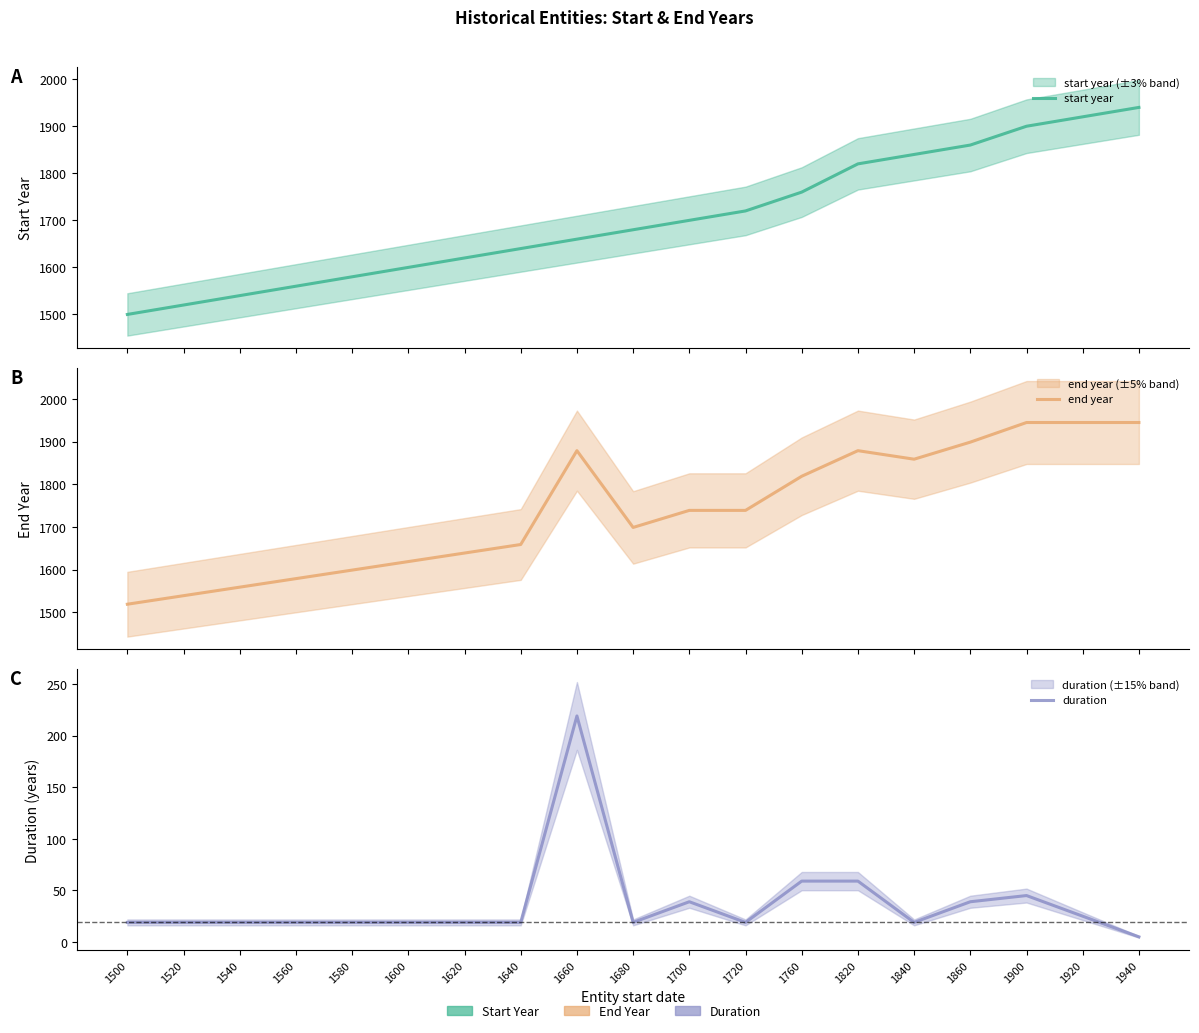

Between 1580 and 1680, which series saw the biggest shift?

start year